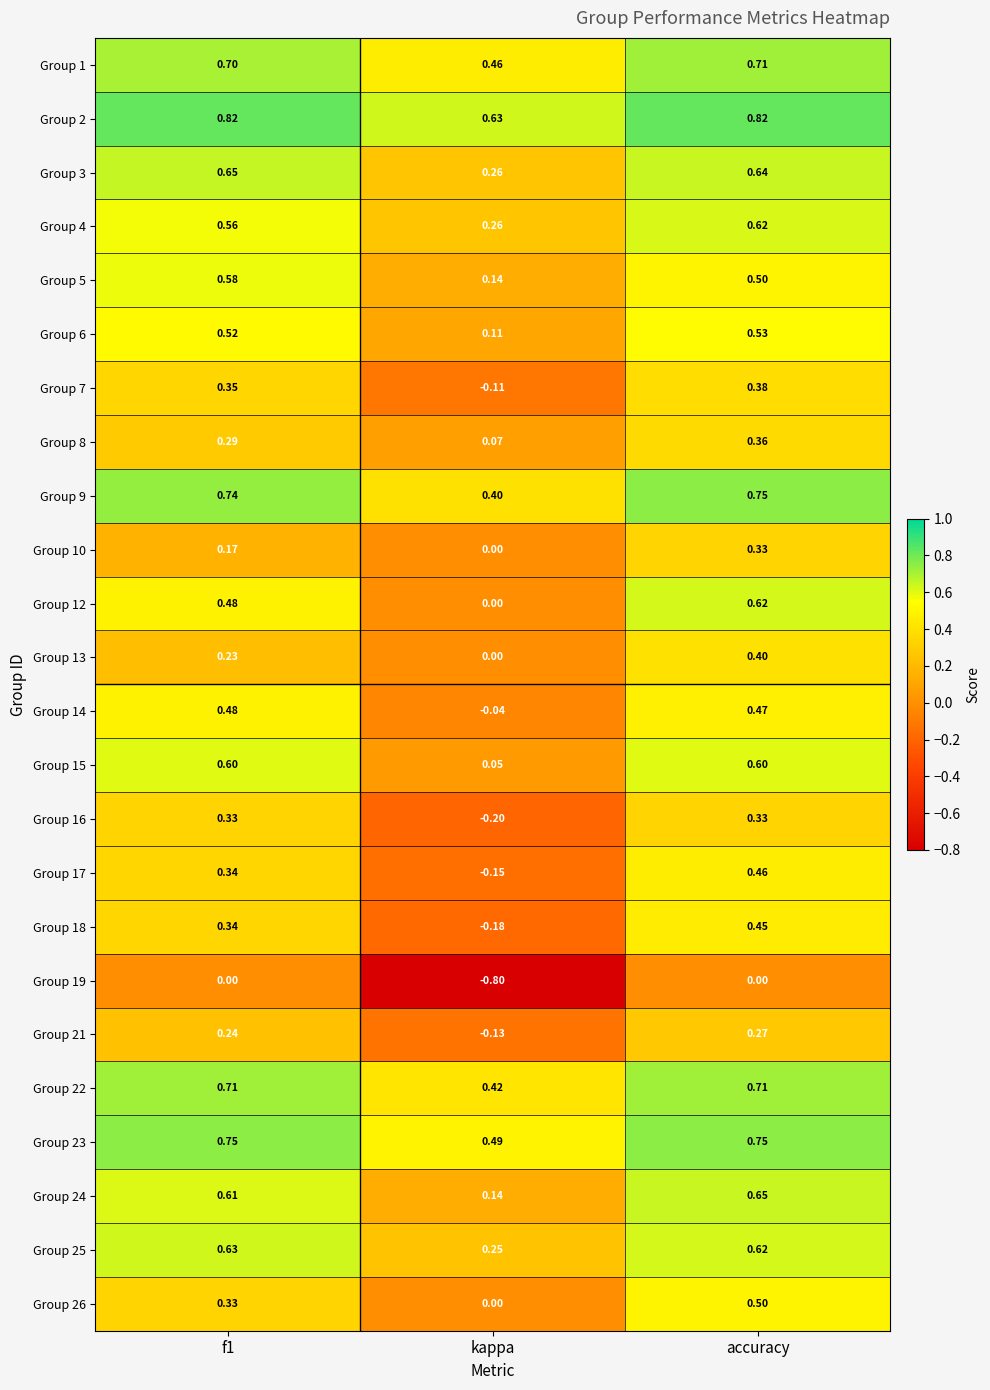

At which category does the chart reach its minimum across all series?

kappa